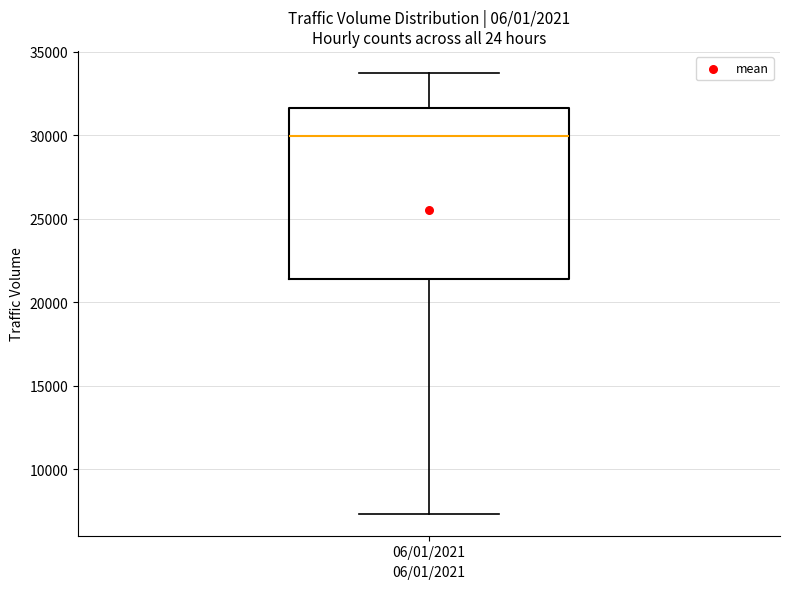

Where does the median line of the box for 06/01/2021 sit on the y-axis? The values are not printed on the chart, so give them approximately, as read against the axis.

30000